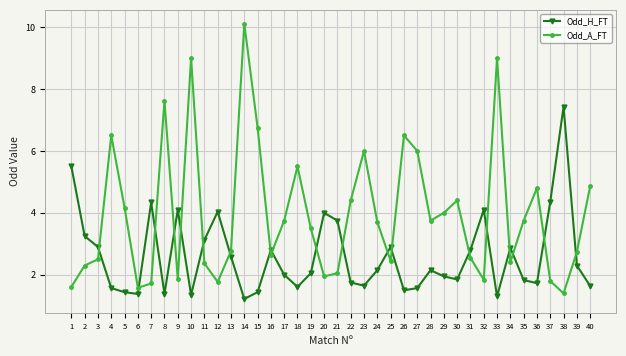

What is the difference between the highest and lowest values at 32?

2.3